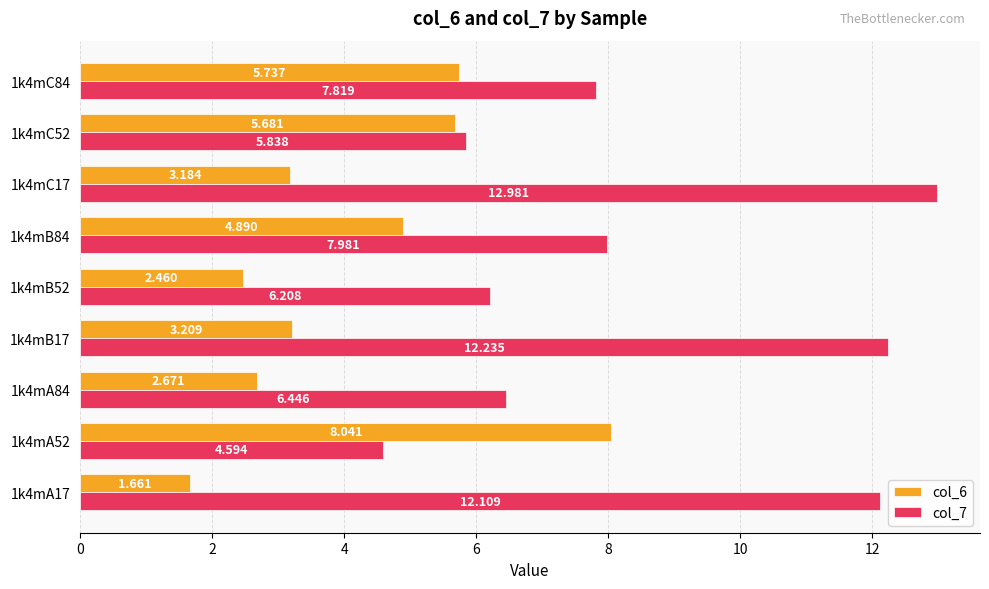

Is the value of col_6 at 1k4mA52 greater than the value of col_7 at 1k4mA52?

Yes